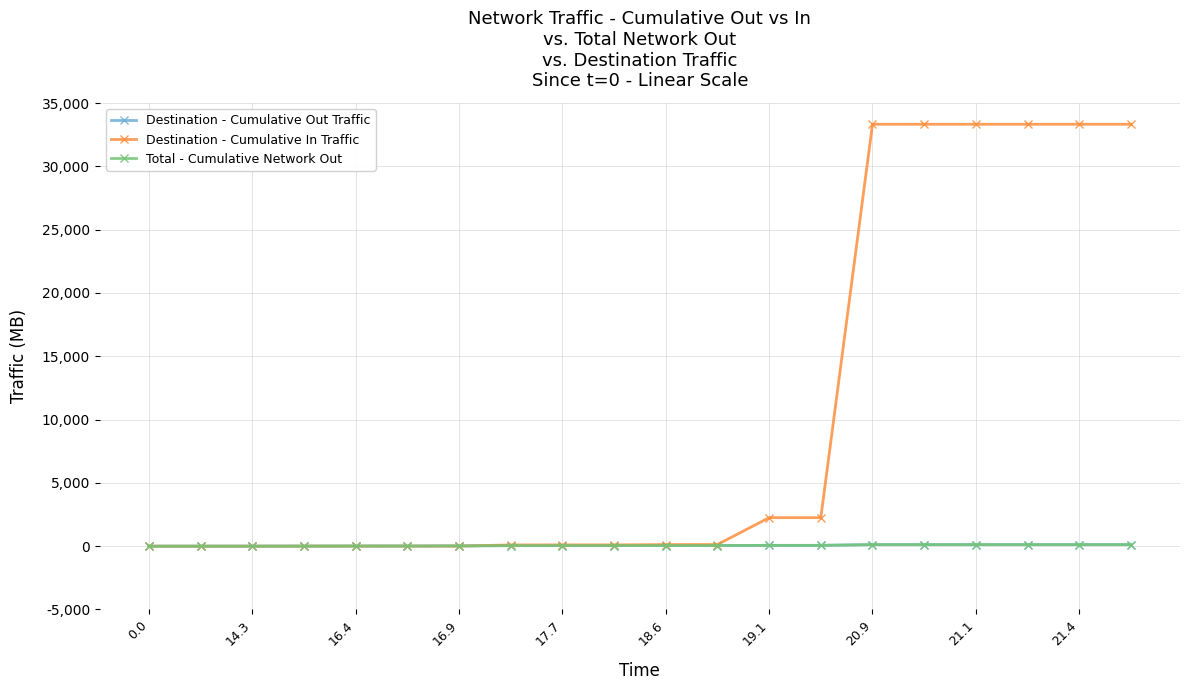

Does the chart have visible grid lines?

Yes